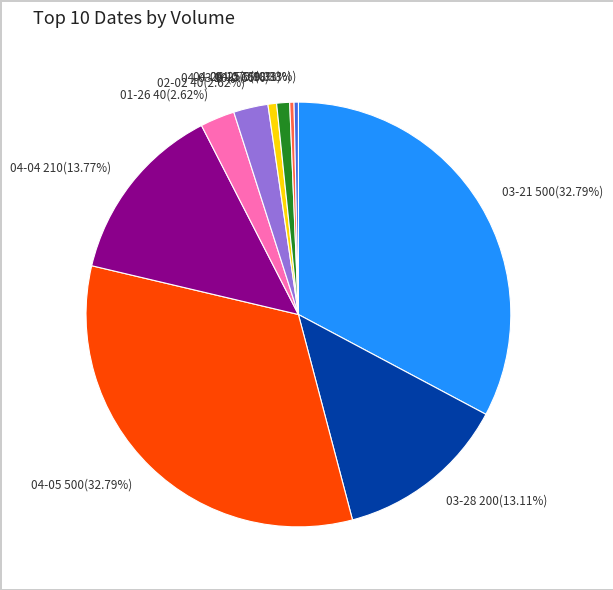

Is there any slice that represents more than half of the pie?

No